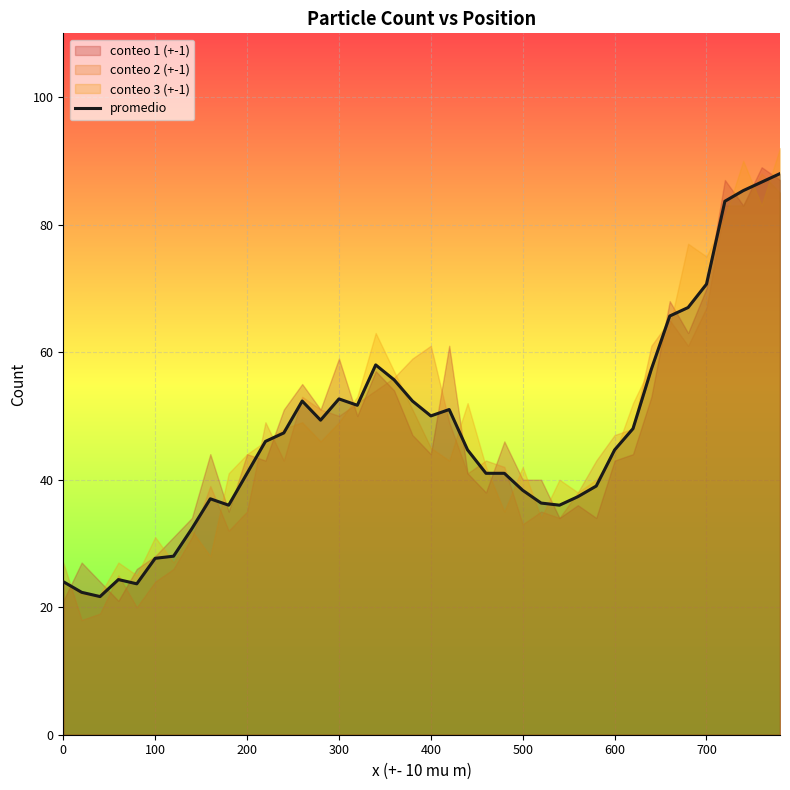

What is the value of the 3rd point from the left?

21.7